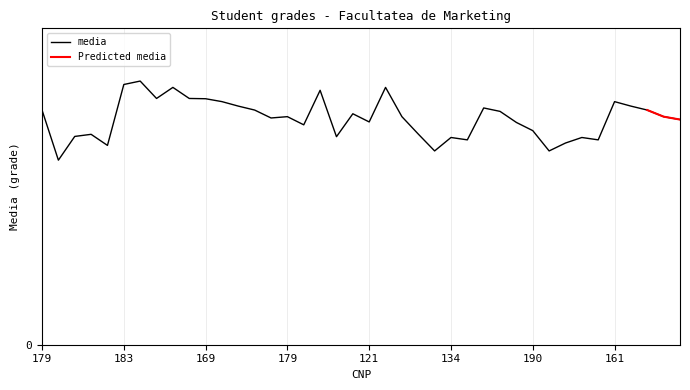

At which label does the data first exceed 8?

179